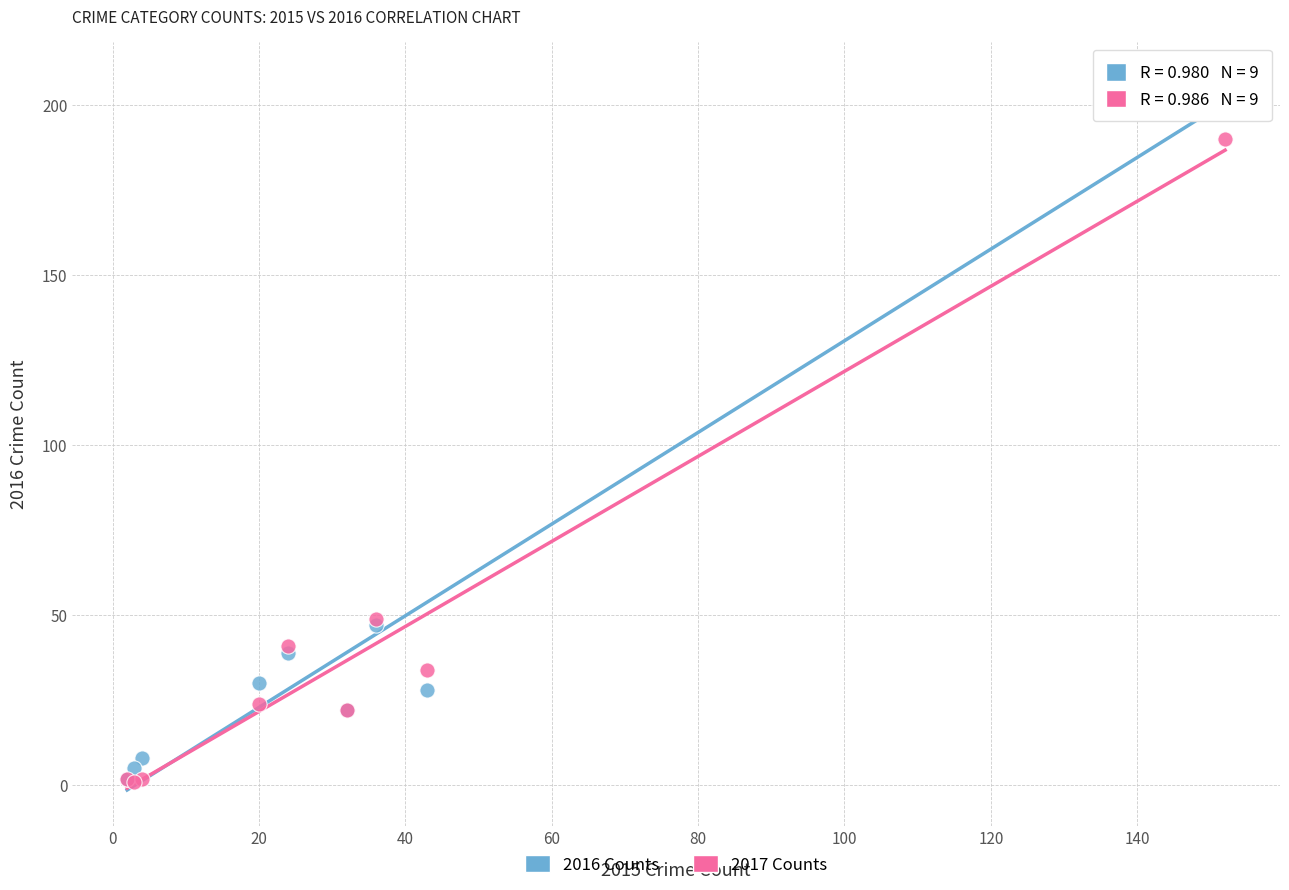

What are all the series names shown in the legend?

2016 Counts, 2017 Counts